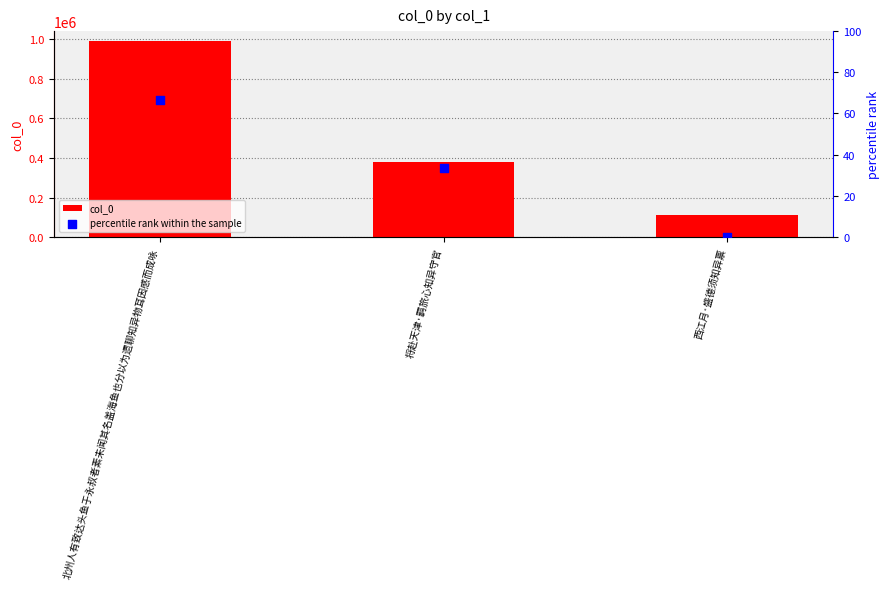

Is the value of percentile rank within the sample at 北州人有致达头鱼于永叔者素未闻其名盖海鱼也分以为遗聊知异物耳因感而成咏 greater than the value of col_0 at 北州人有致达头鱼于永叔者素未闻其名盖海鱼也分以为遗聊知异物耳因感而成咏?

No